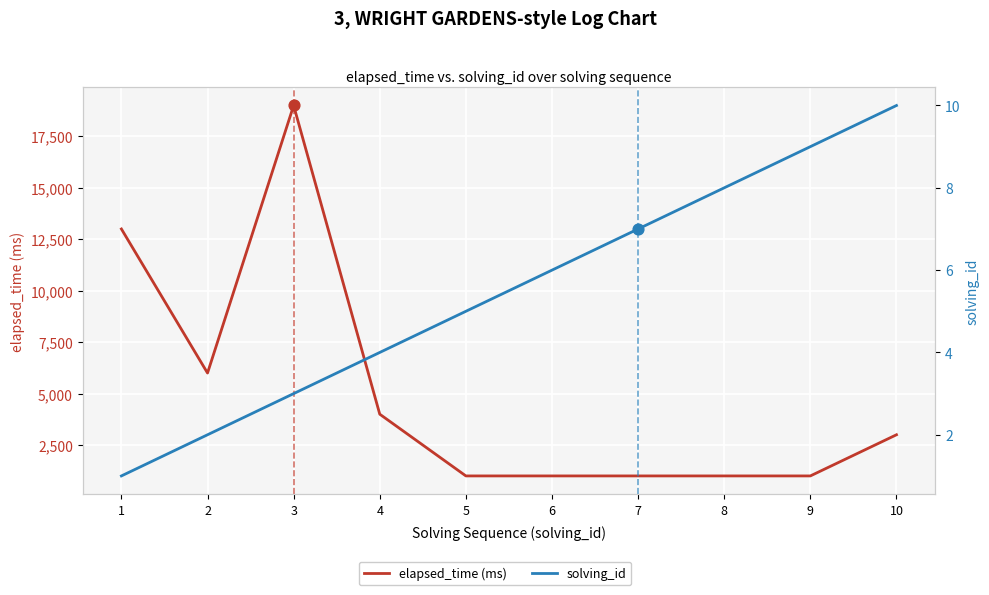

At which category is the sum across all series the highest?

3